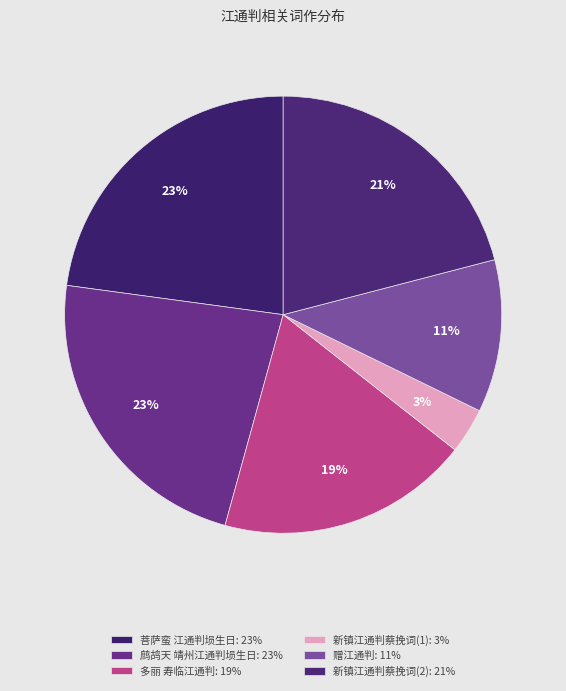

Count the number of slices in the pie.

6